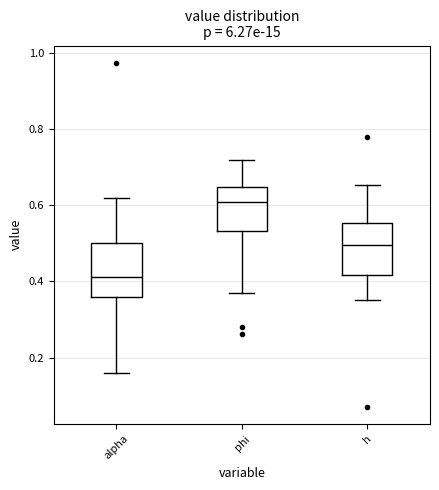

Where does the median line of the box for phi sit on the y-axis? The values are not printed on the chart, so give them approximately, as read against the axis.

0.60